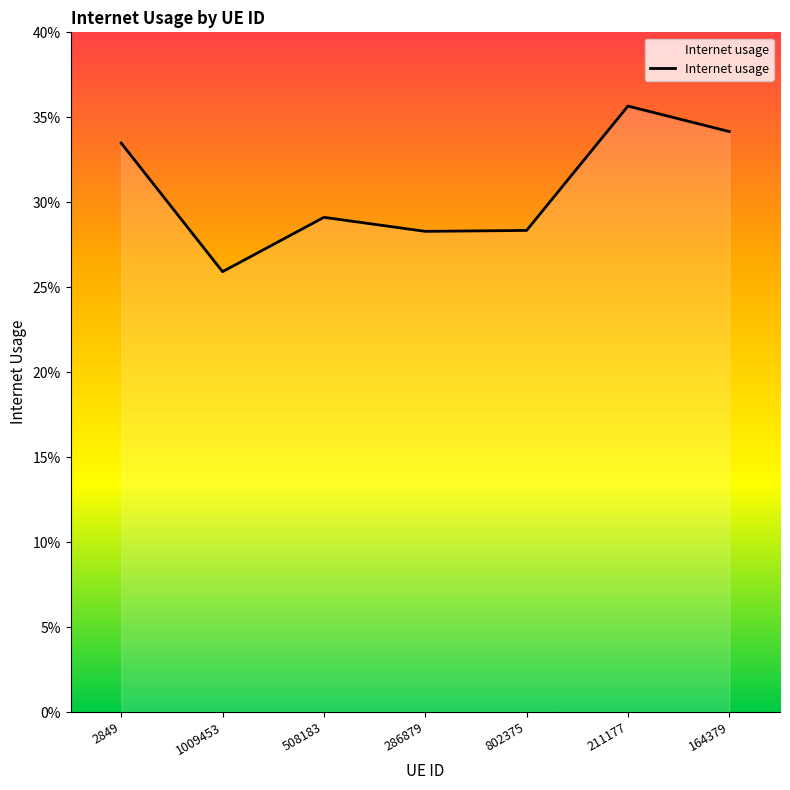

What value does the data have at 802375?

0.3